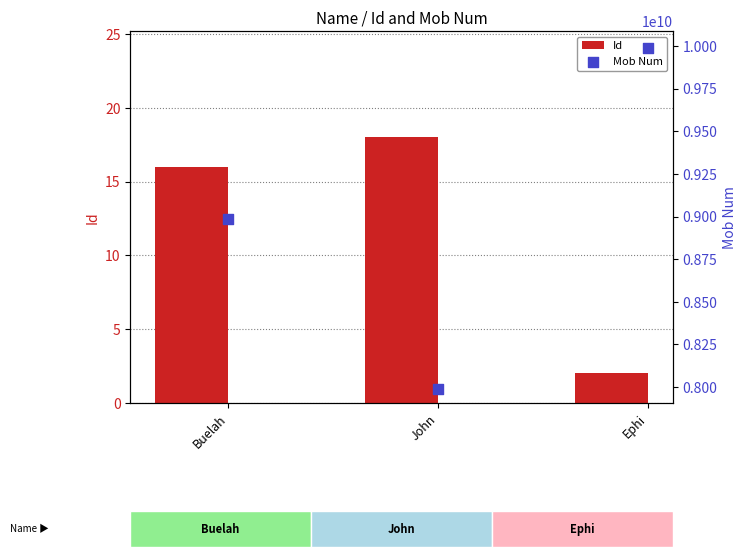

What are all the series names shown in the legend?

Id, Mob Num